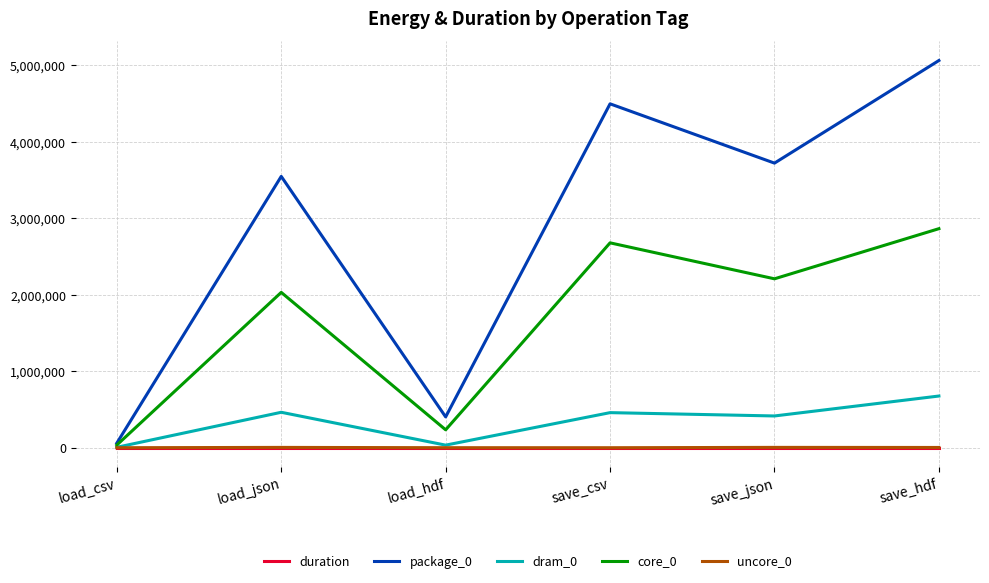

The core_0 series shows 527992.9 at load_json. True or false?

False